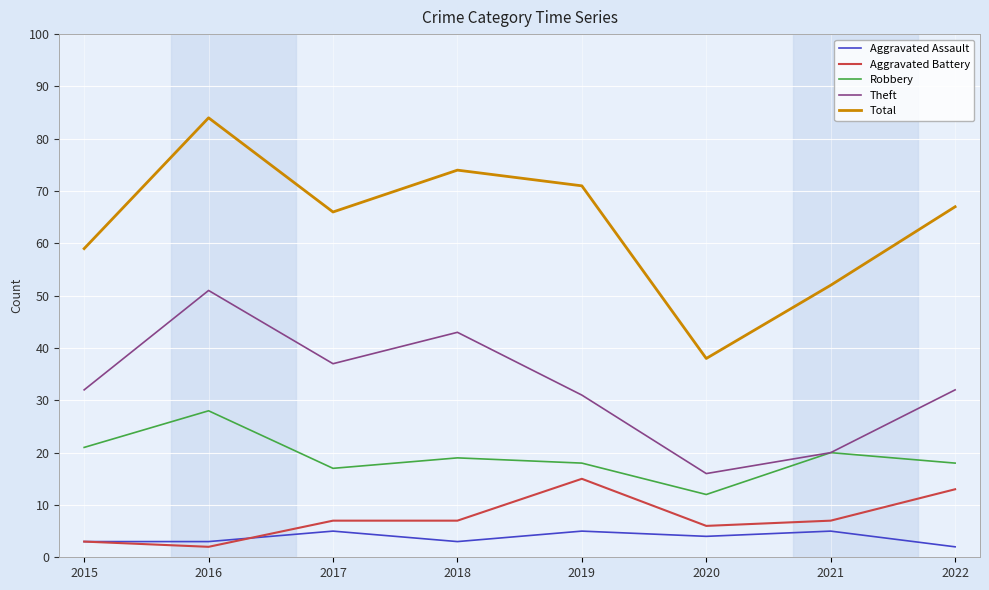

What is the minimum value shown in the chart?

2